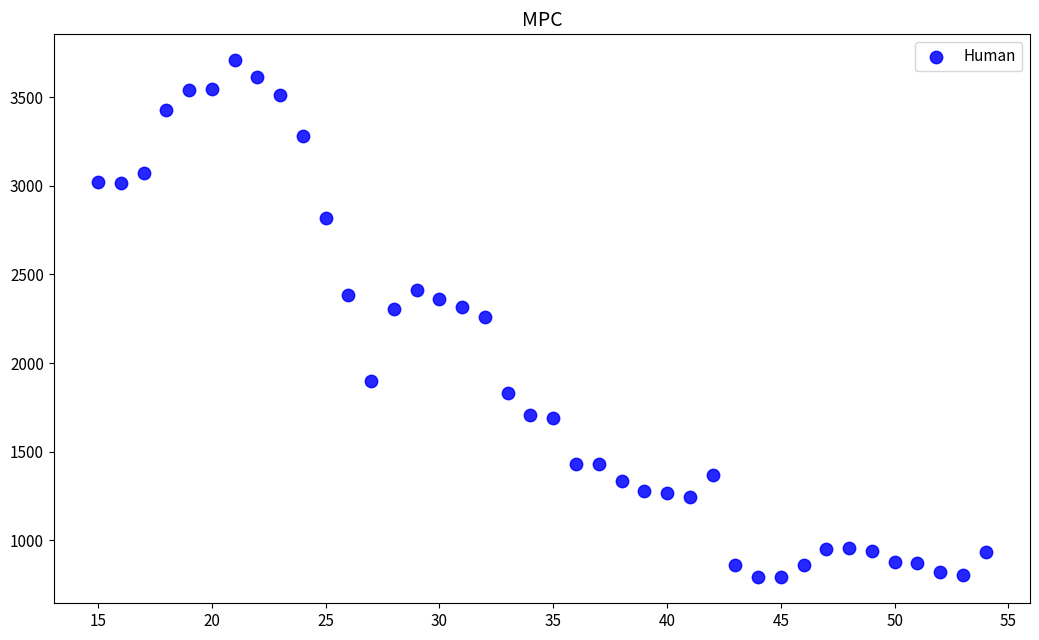

What is the range of Y values (max minus min)?

2915.7